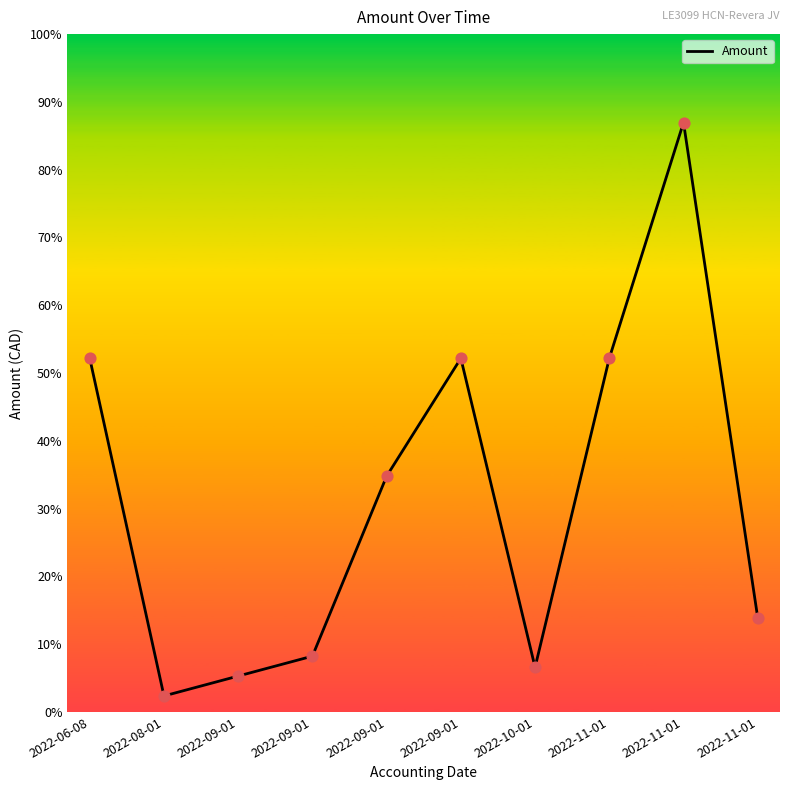

What is the ratio of the value at 2022-11-01 to the value at 2022-10-01?

13.2